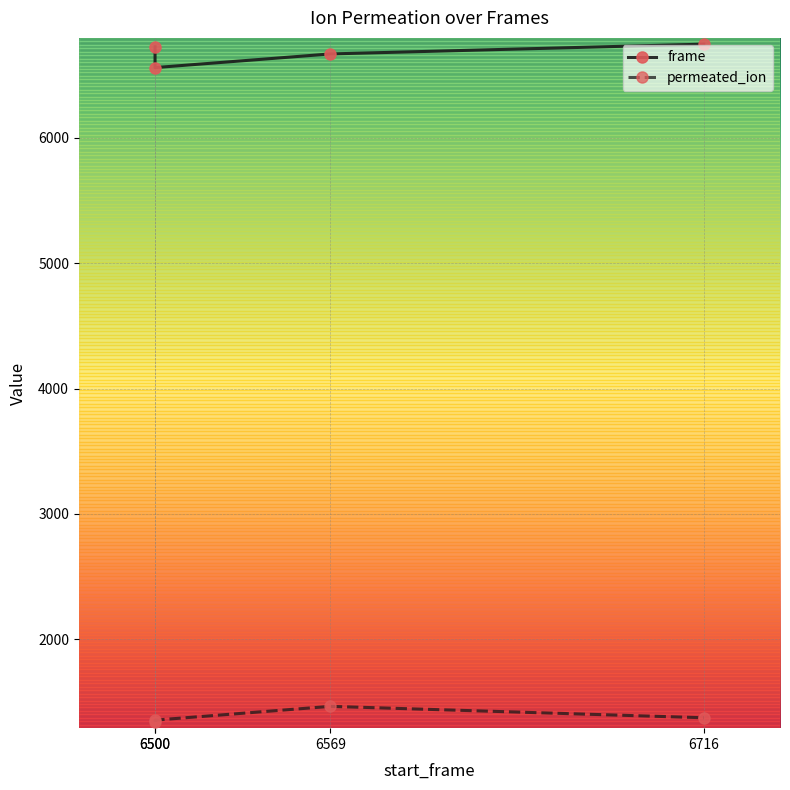

At which label is frame closest to 6654?

6569